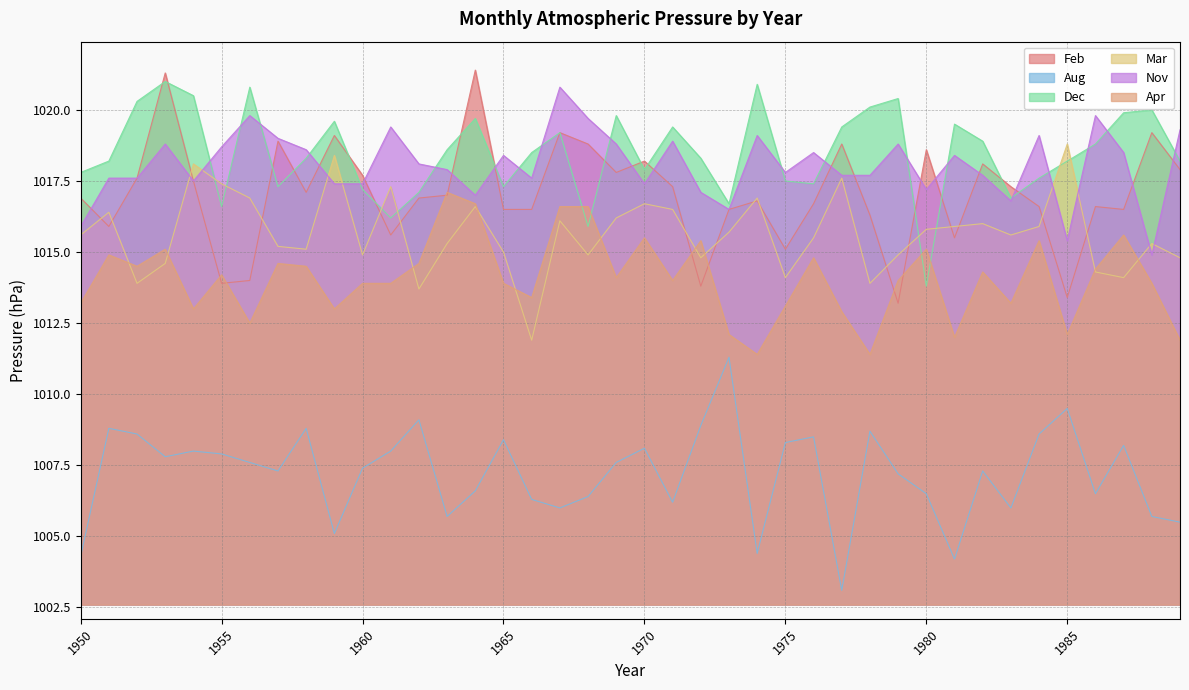

Does the chart have visible grid lines?

Yes